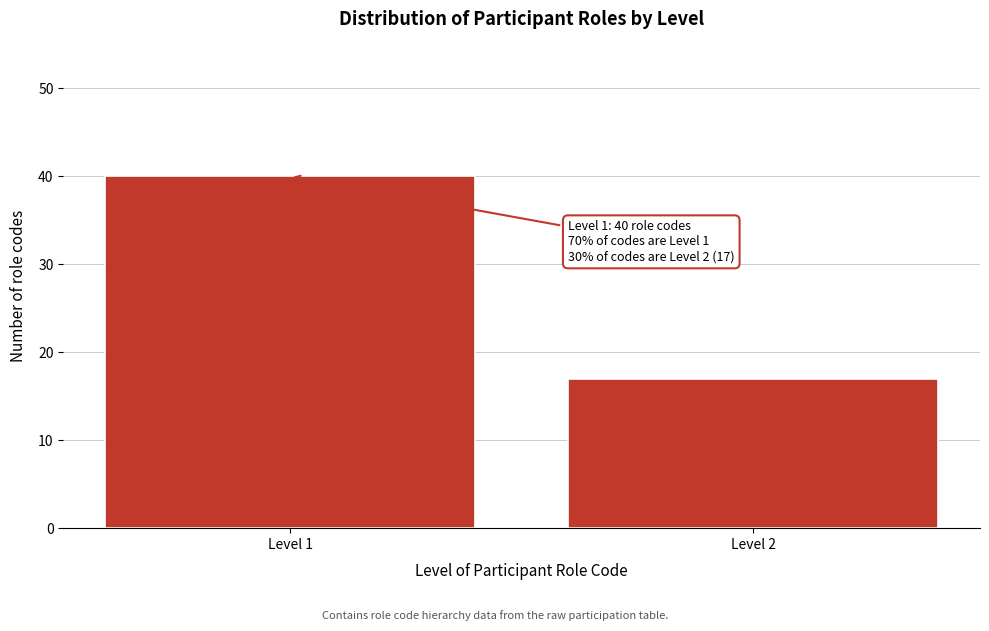

Reading right to left, transcribe all the data shown in this chart.

17	40